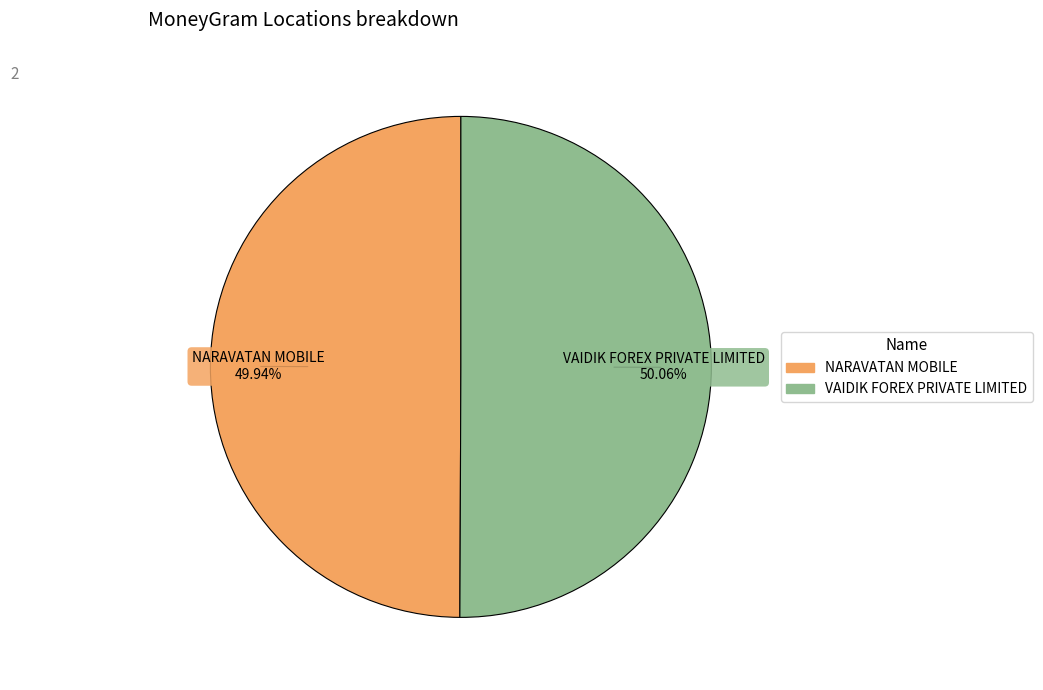

Combined, what portion of the pie is VAIDIK FOREX PRIVATE LIMITED and NARAVATAN MOBILE?

100.0%